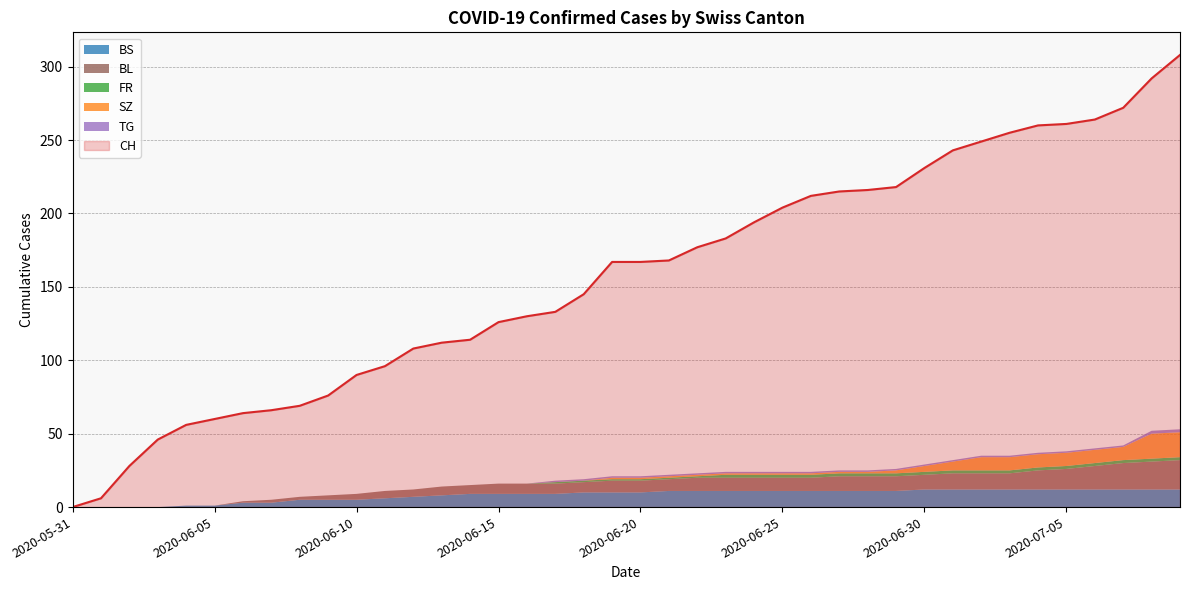

Which series has the largest range (max minus min)?

CH